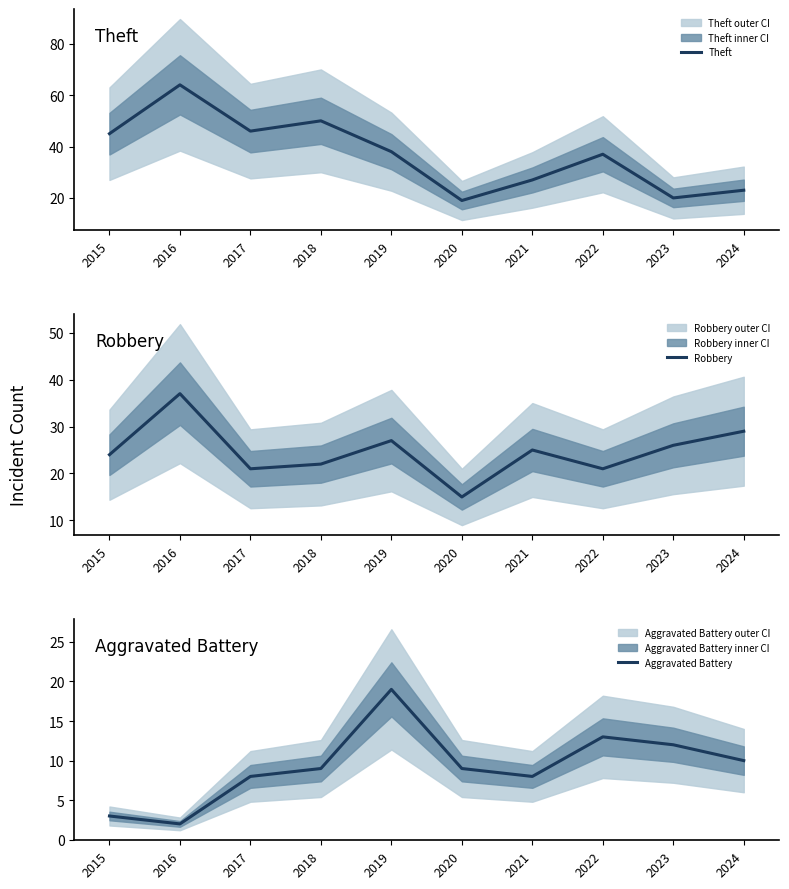

At which category does the chart reach its peak across all series?

2016